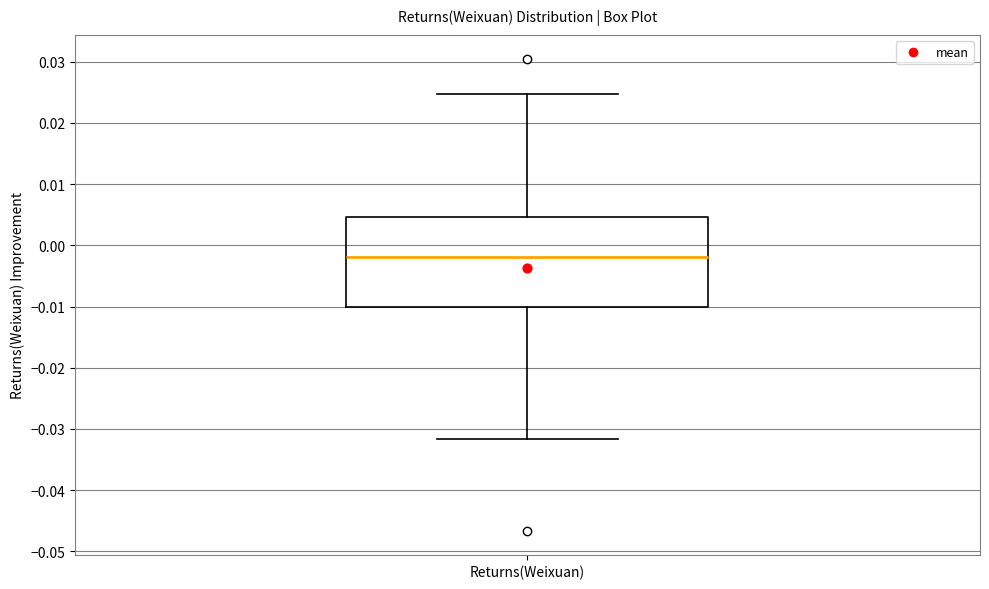

Read this box plot against the y-axis: the position of the median line, the range covered by the box, and the ends of both whiskers. The values are not printed on the chart, so give them approximately, as read against the axis.

median -0.002, box -0.010 to 0.005, whiskers -0.032 to 0.025